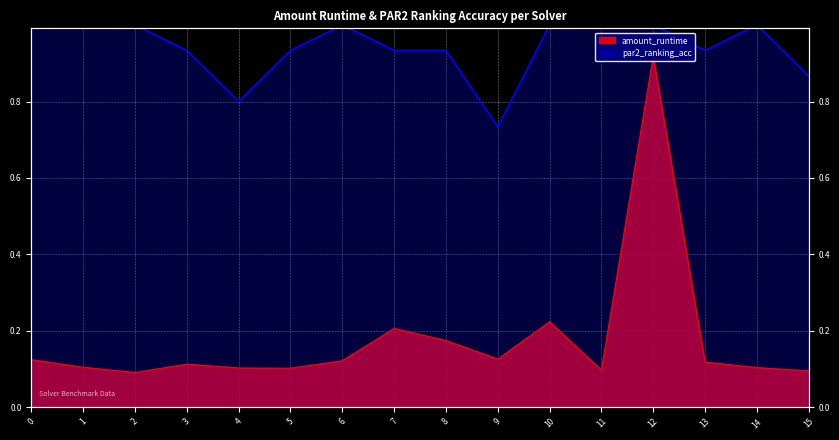

At which label is par2_ranking_acc closest to 0?

9